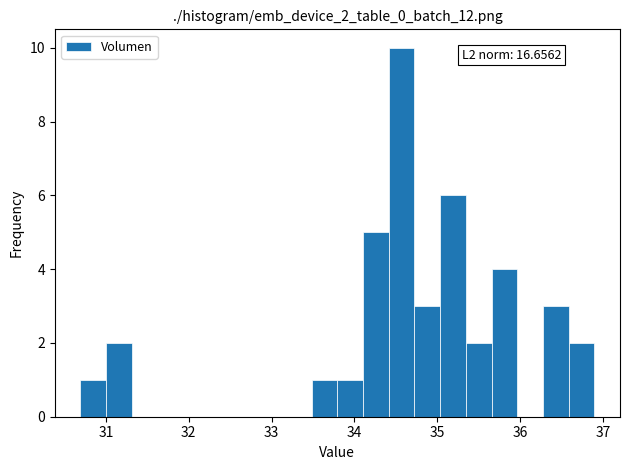

Around what value on the x-axis is the tallest bar? Give the approximate position of its centre, as read against the axis.

34.6